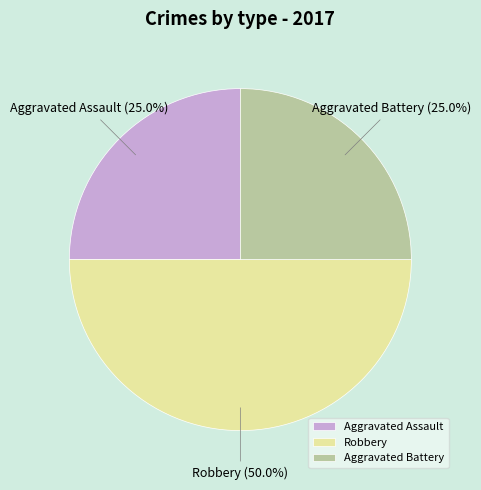

What portion of the pie excludes Robbery?

50.0%